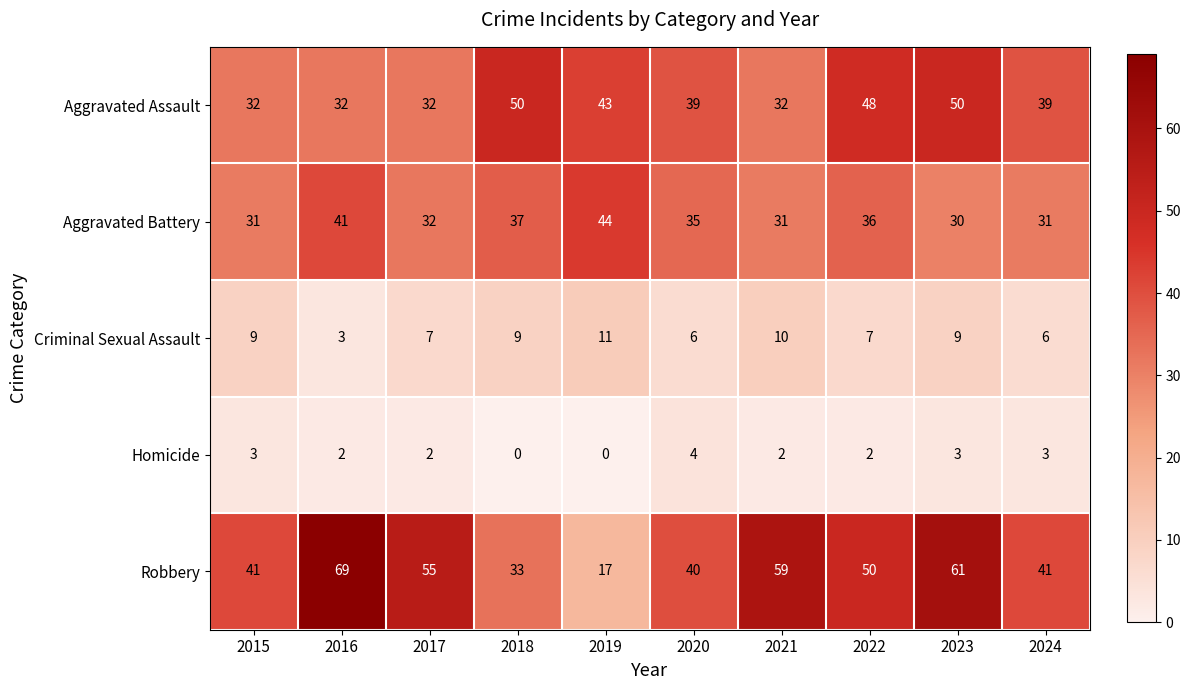

Where does the Aggravated Battery series first go above 35?

2016